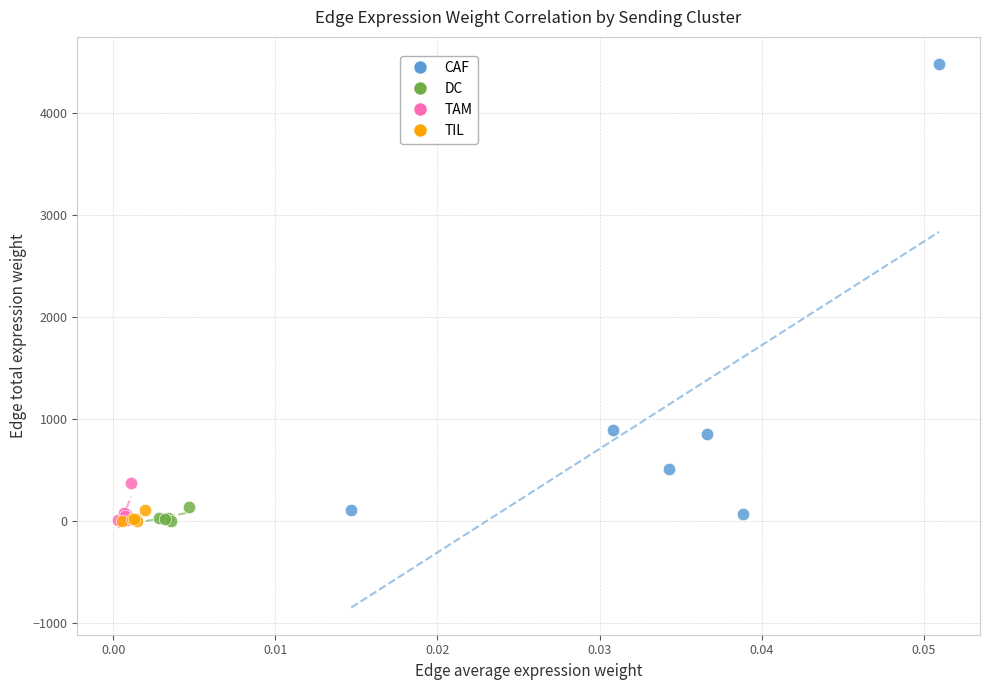

Which series contains the highest Y value?

CAF